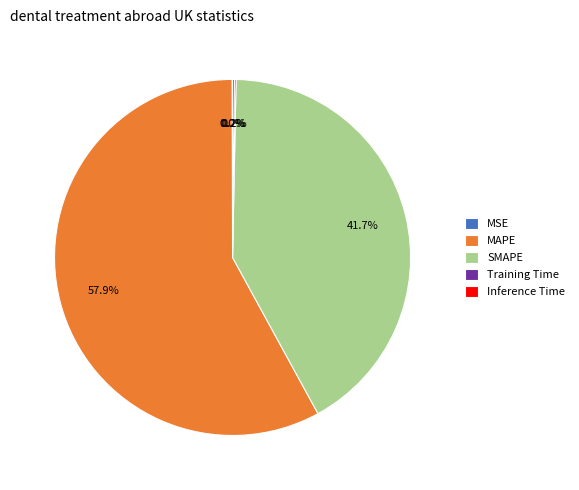

What is the largest slice in the pie chart?

MAPE